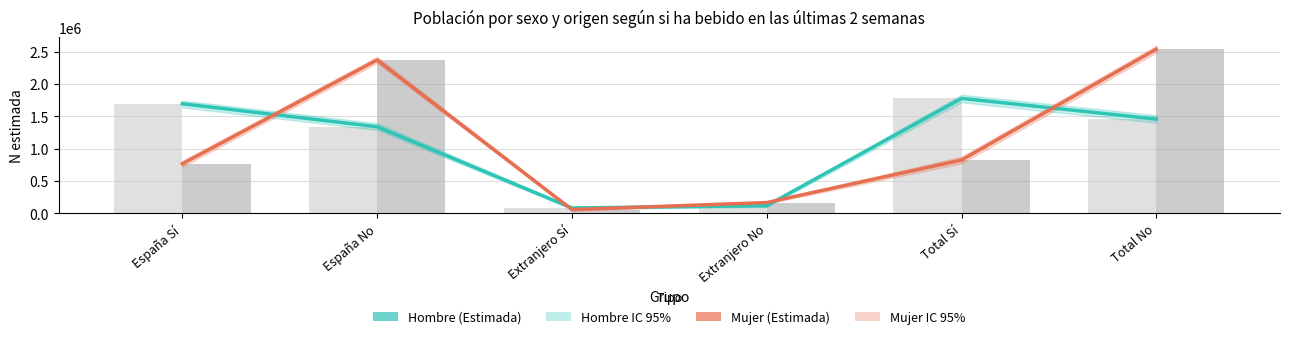

What is the label of the 5th bar from the left?

Total Sí